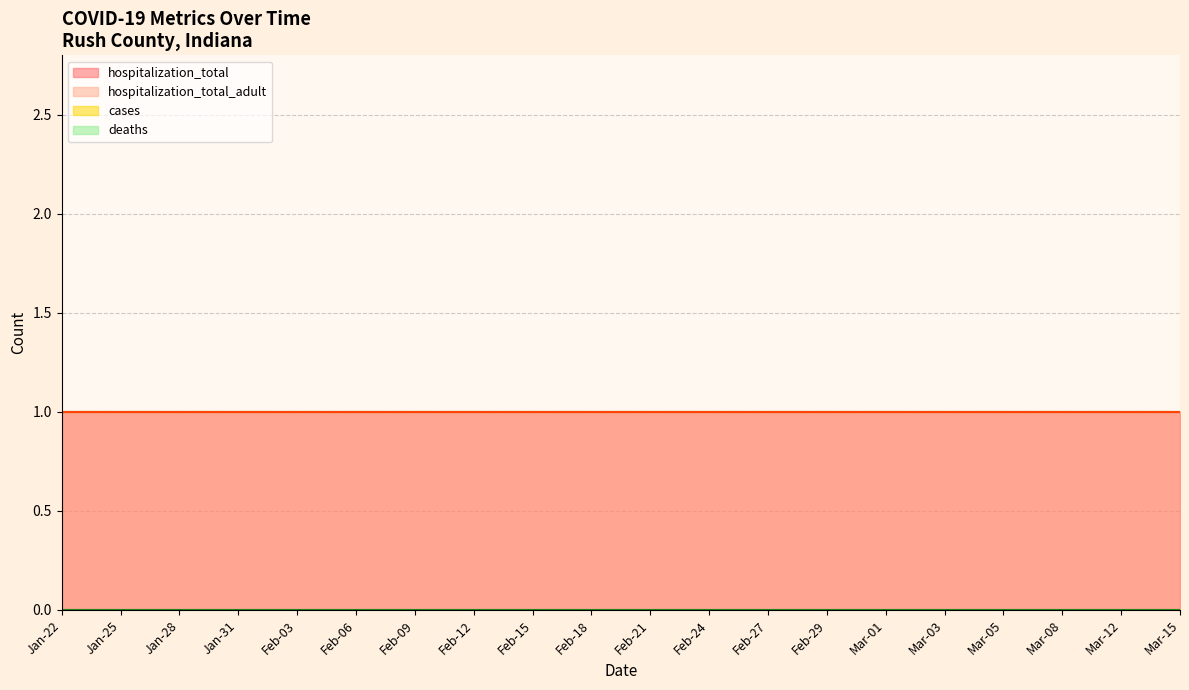

What is the difference between the highest and lowest values at 2020-02-12?

1